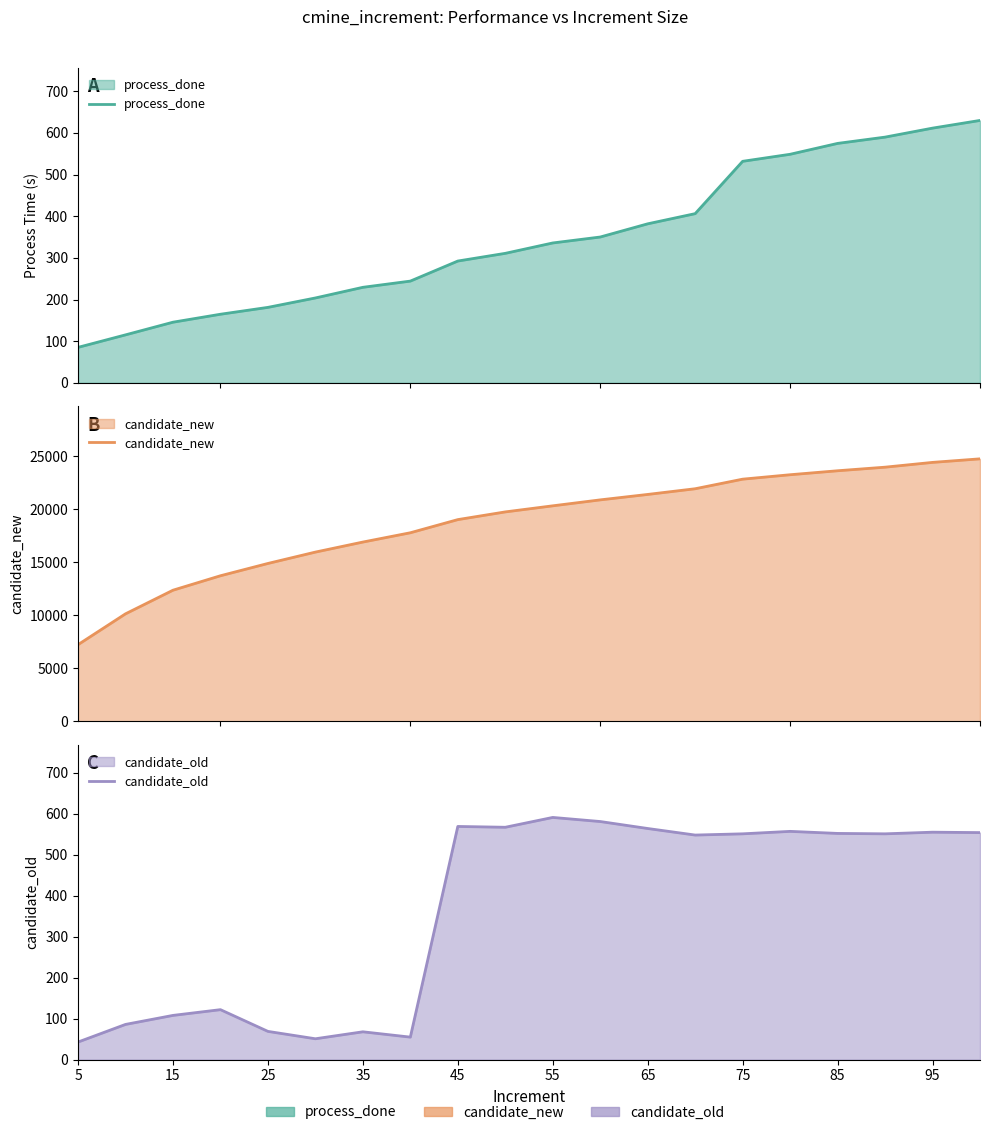

True or false: candidate_old and candidate_new cross at least once.

False